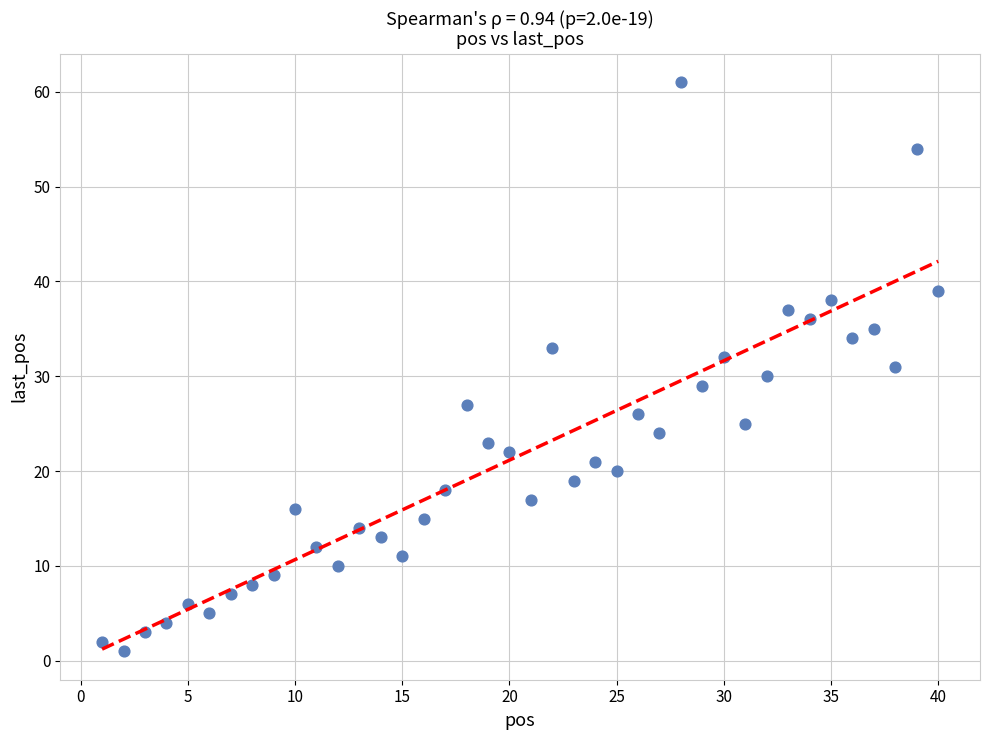

What is the range of Y values (max minus min)?

60